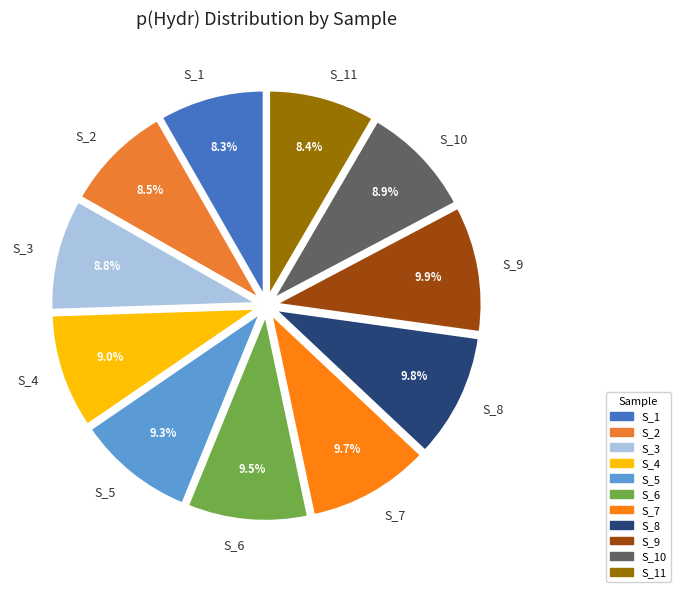

Is there any slice that represents more than half of the pie?

No